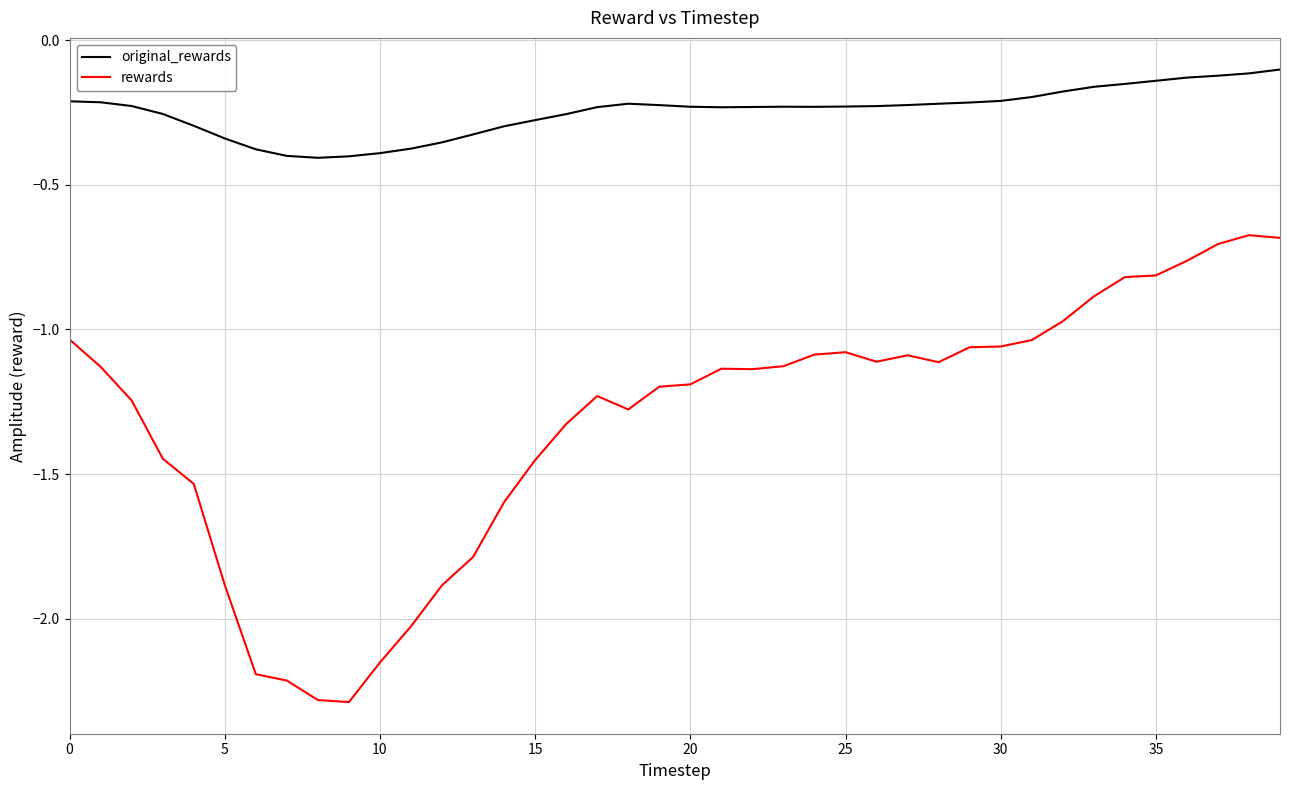

Does the chart display data point markers on the line(s)?

No